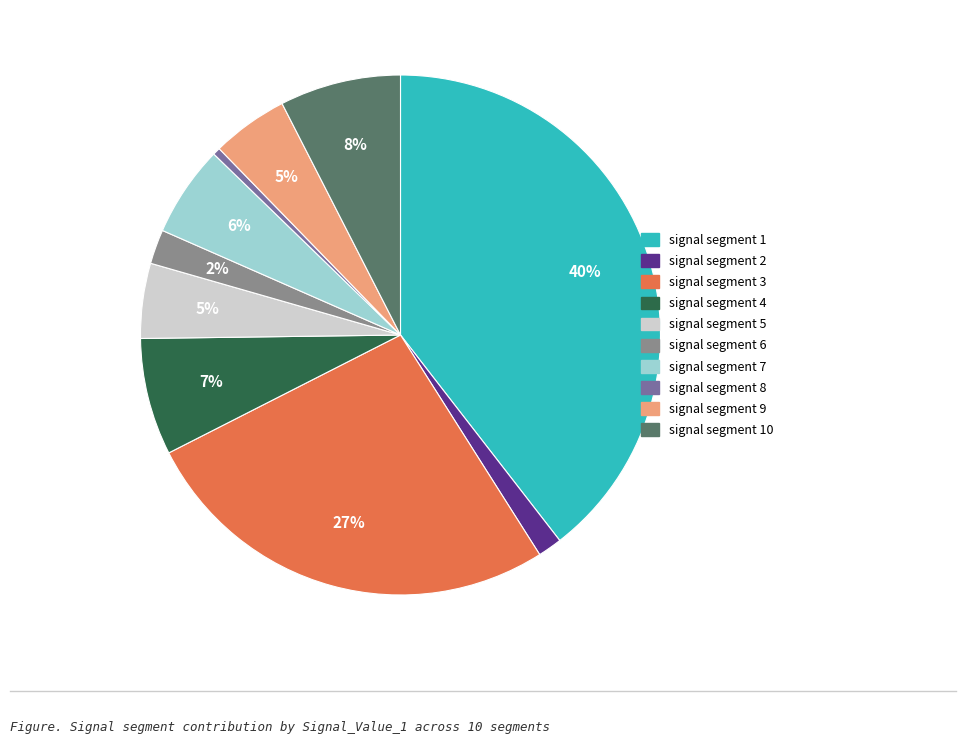

What is the largest slice in the pie chart?

signal segment 1